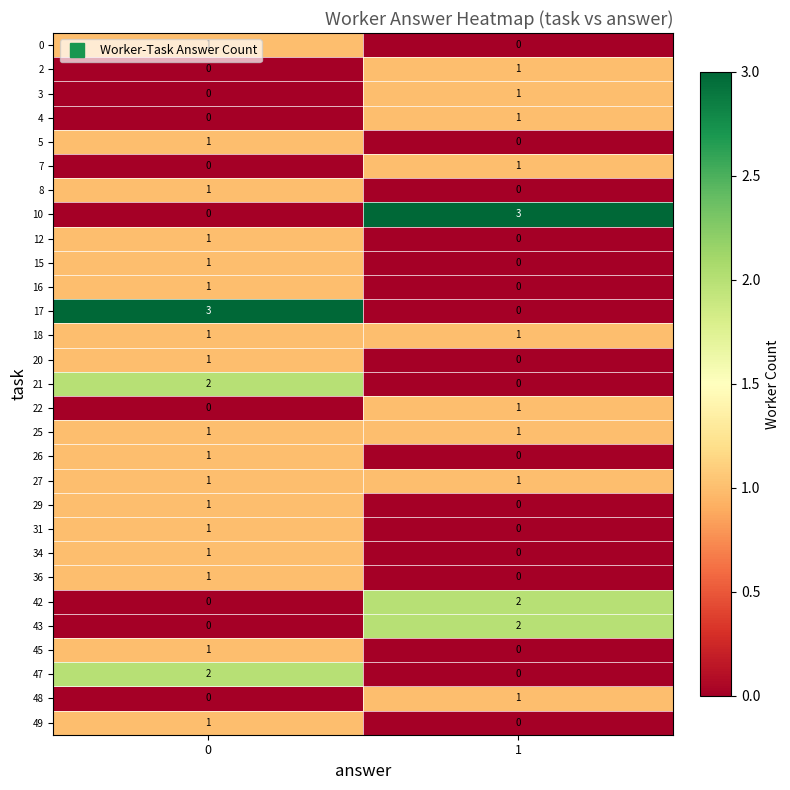

True or false: 8 has a value of 0 at 0.

False